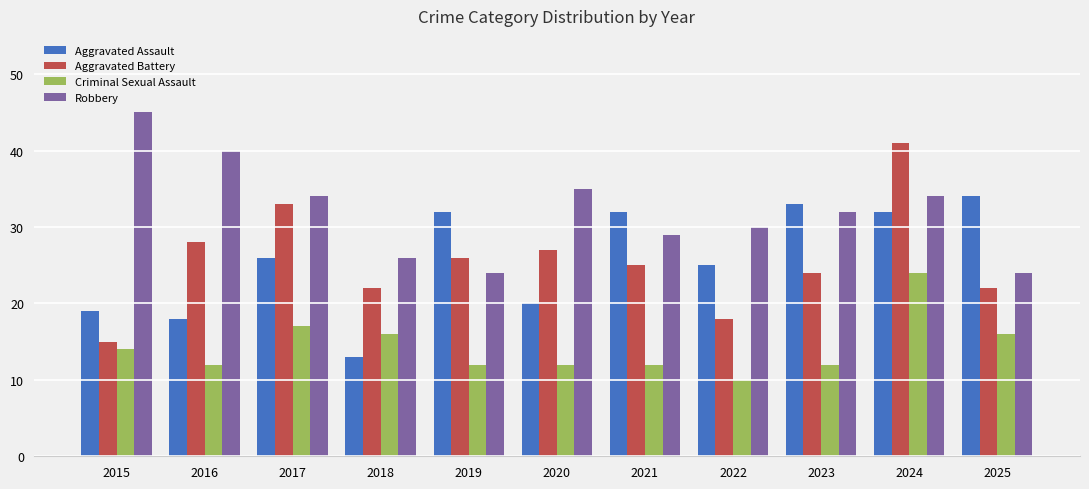

Which series has the largest range (max minus min)?

Aggravated Battery